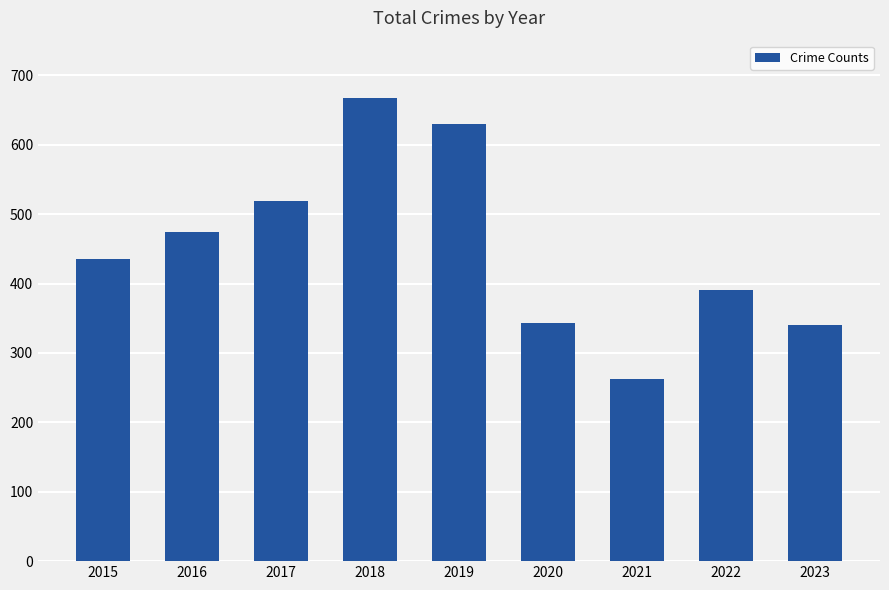

What is the difference between the values at 2020 and 2018?

325